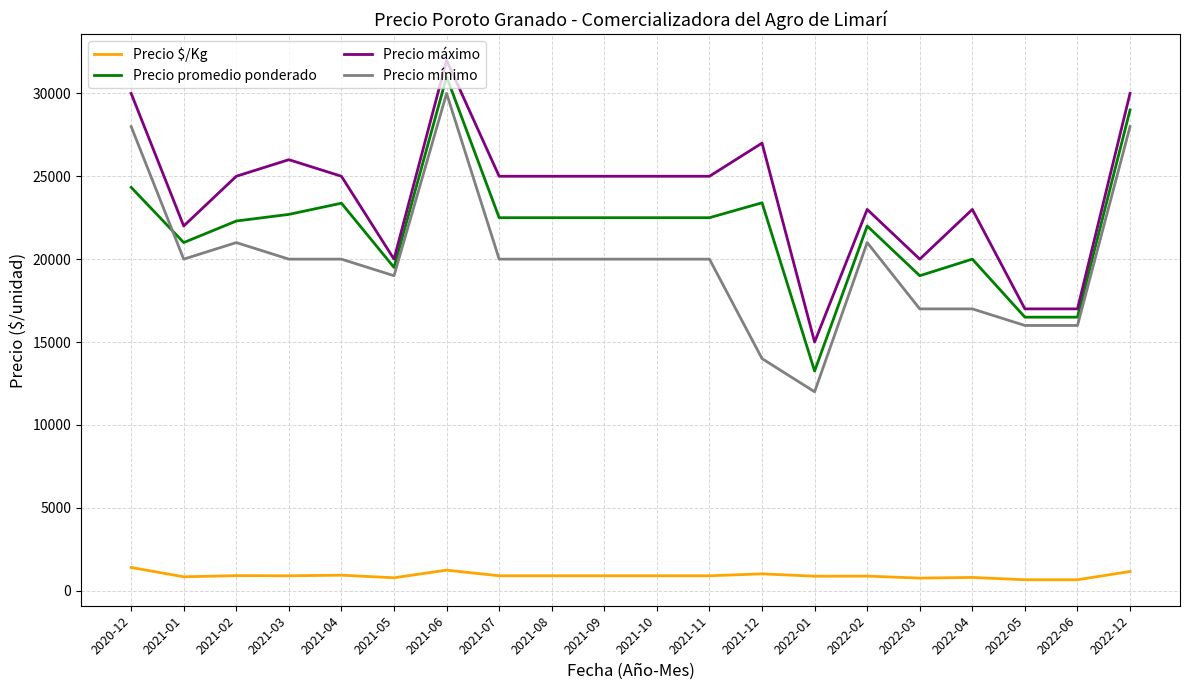

The Precio promedio ponderado series shows 24333 at 2020-12. True or false?

True